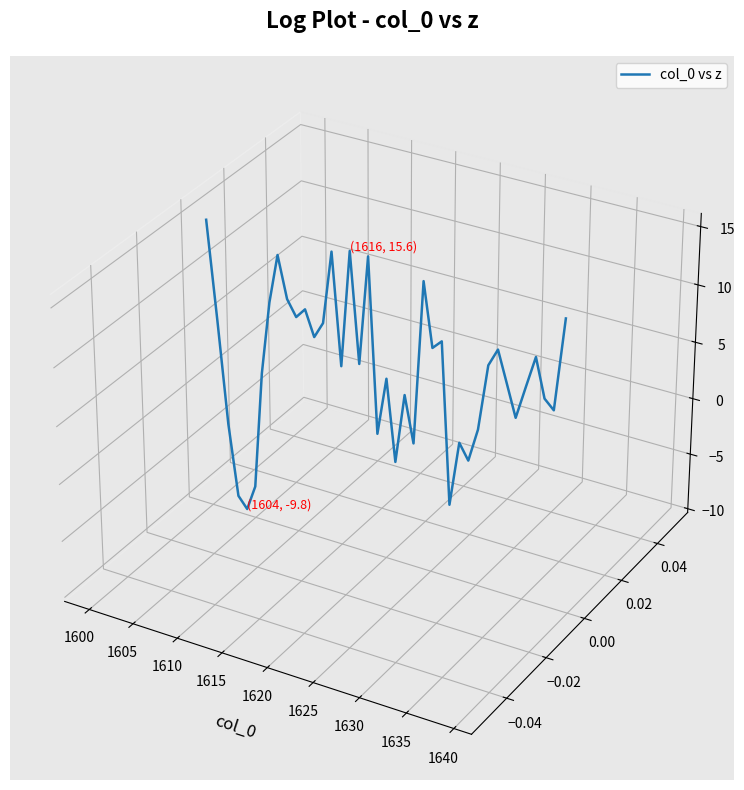

How many lines are shown in the chart?

1